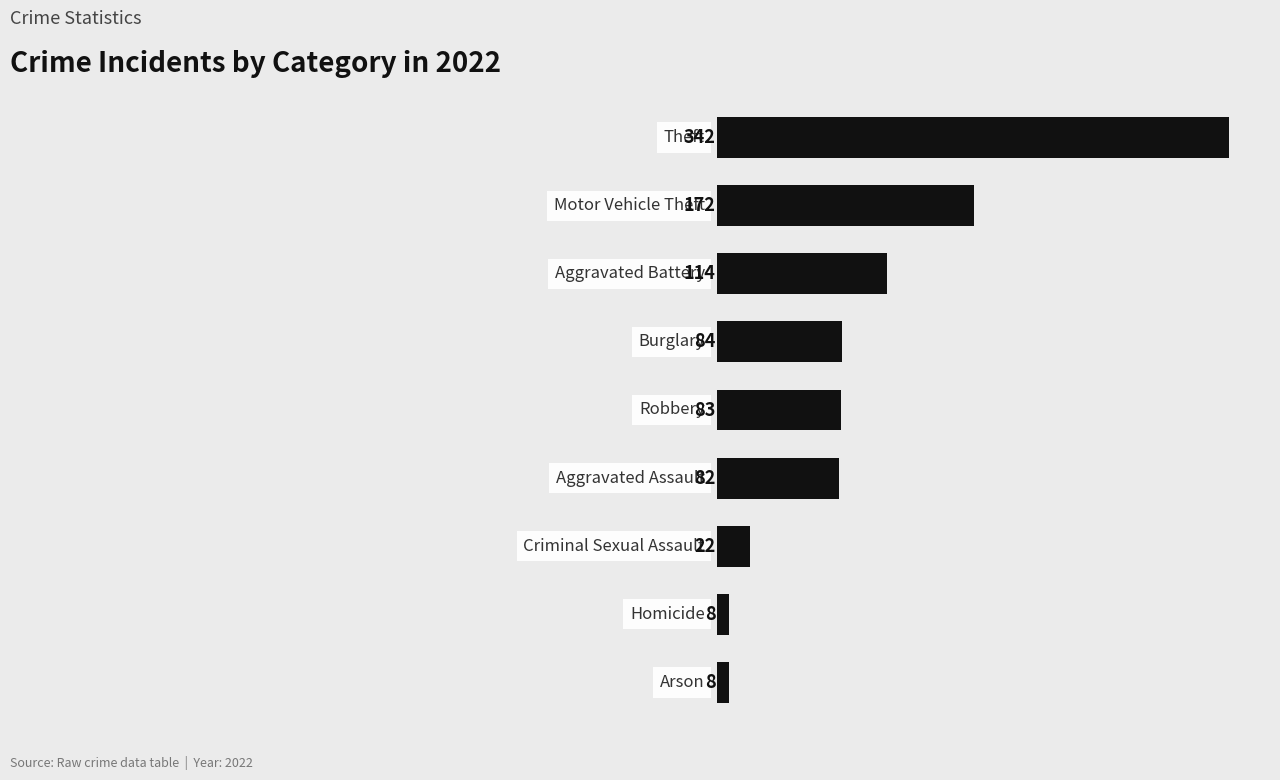

What is the difference between the maximum and minimum values?

334